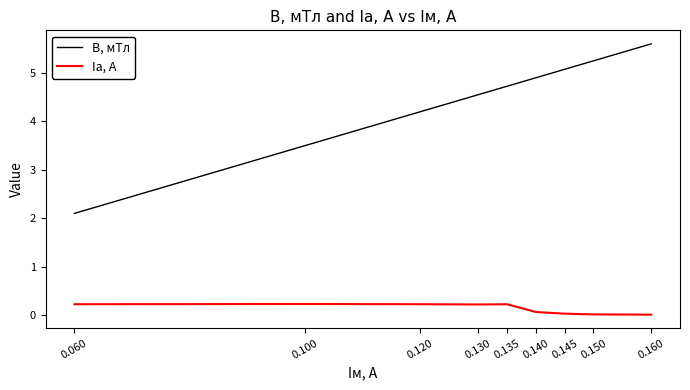

At how many categories does at least one series exceed 3?

8